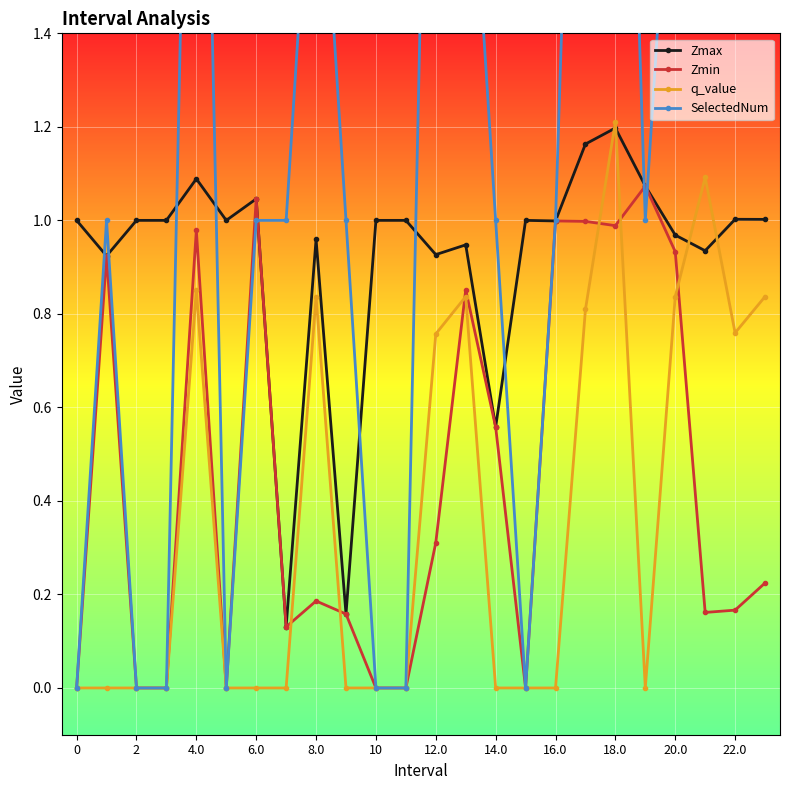

True or false: q_value has more than 1 points higher than both neighbors.

True